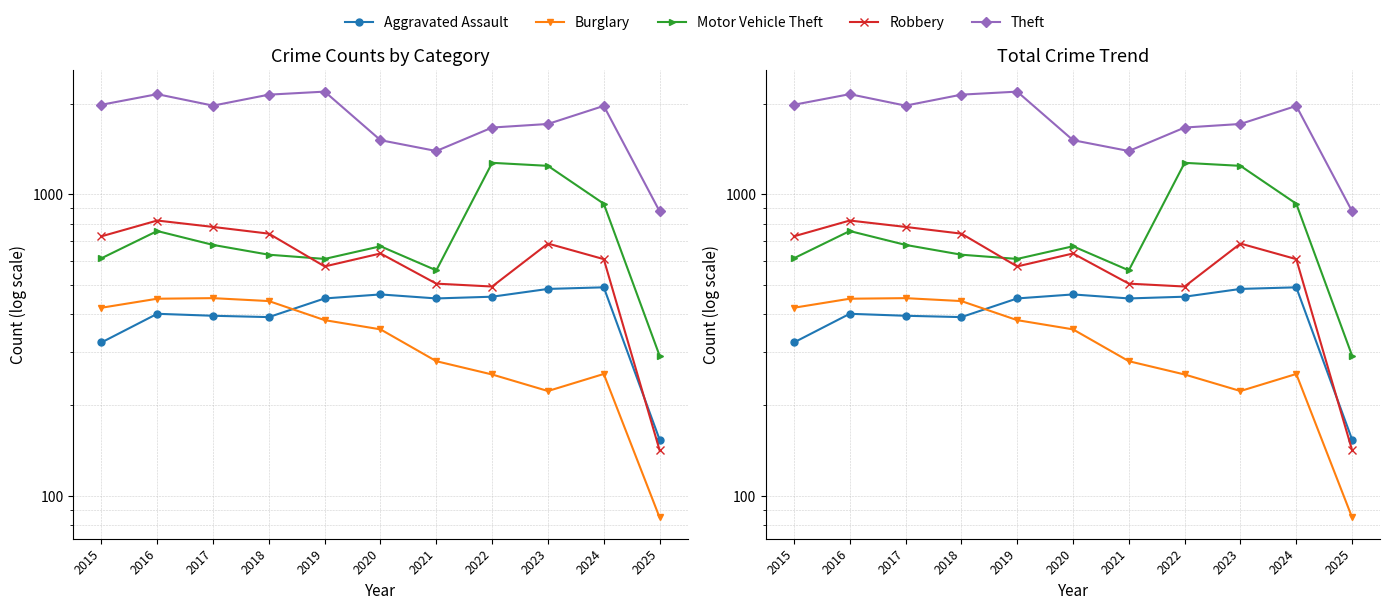

What is the difference between the Theft values at 2020 and 2018?

628